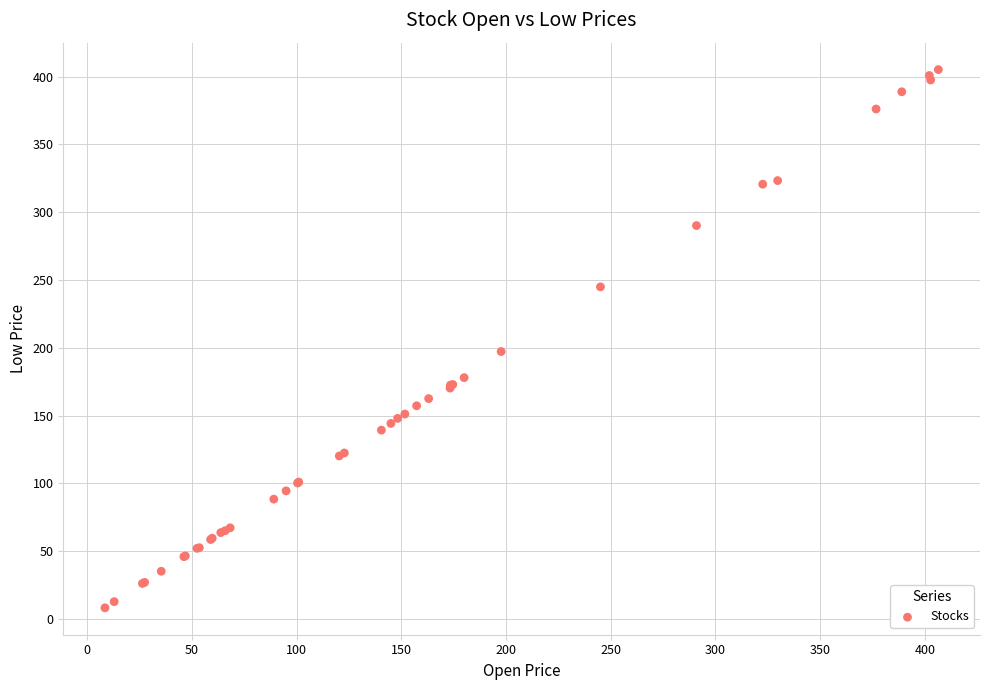

What Y value in the scatter plot is closest to 206?

197.3